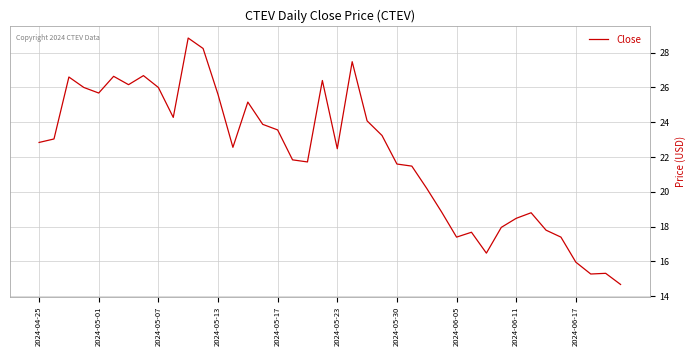

Is this an area chart (filled region under the line)?

No